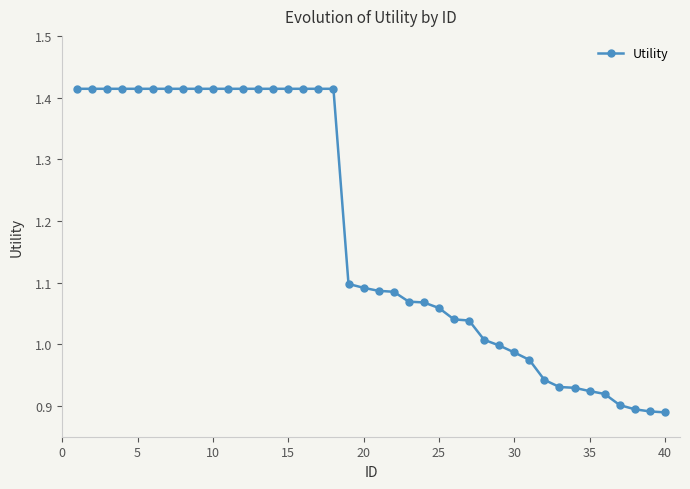

What is the sum of all values?

47.3